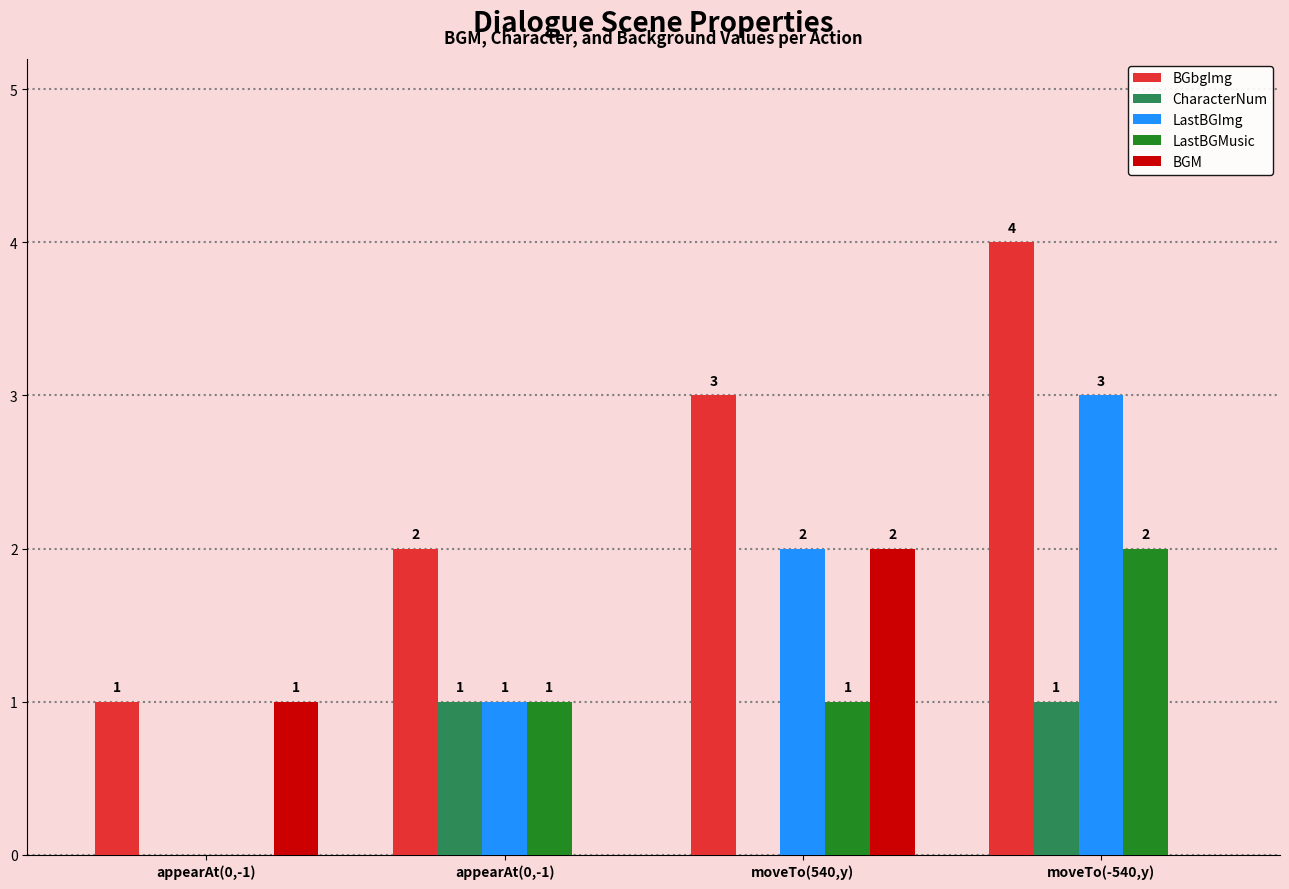

Is it true that BGM equals 1 at moveTo(540,y)?

False